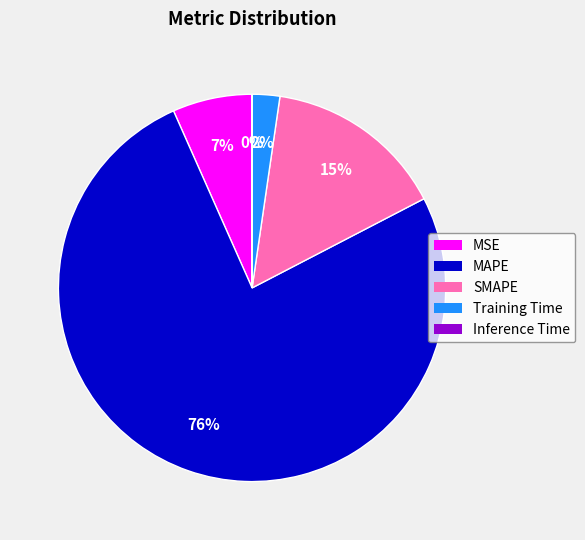

Which has a higher value, SMAPE or MAPE?

MAPE